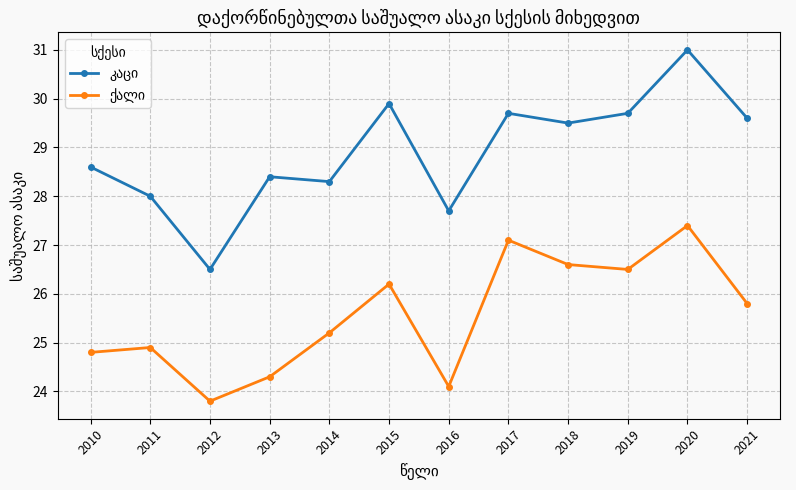

What is the difference between the highest and lowest values at 2012?

2.7